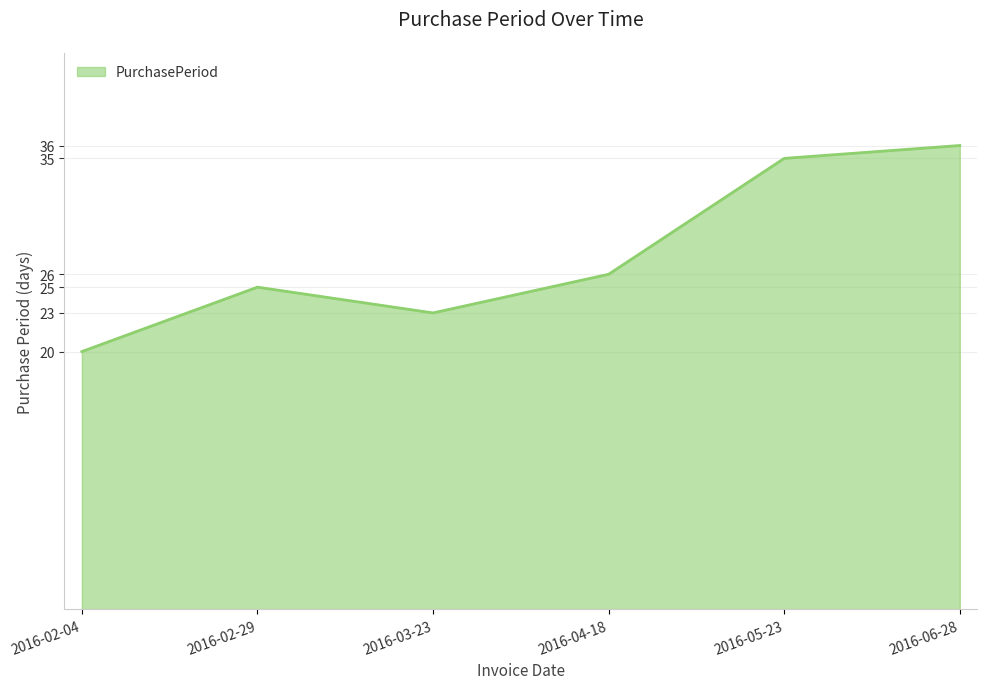

At which label is the value closest to 28?

2016-04-18